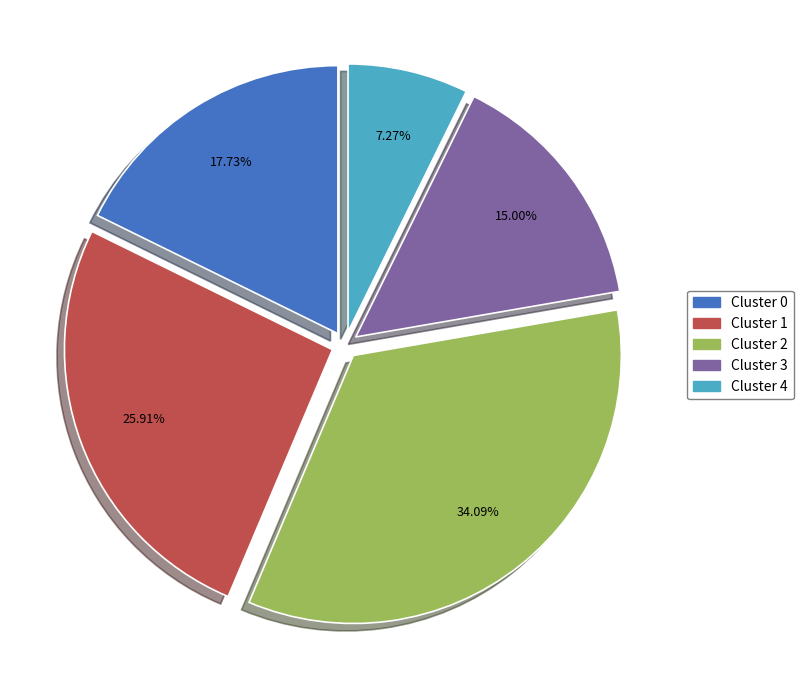

Combined, what portion of the pie is Cluster 1 and Cluster 4?

33.2%